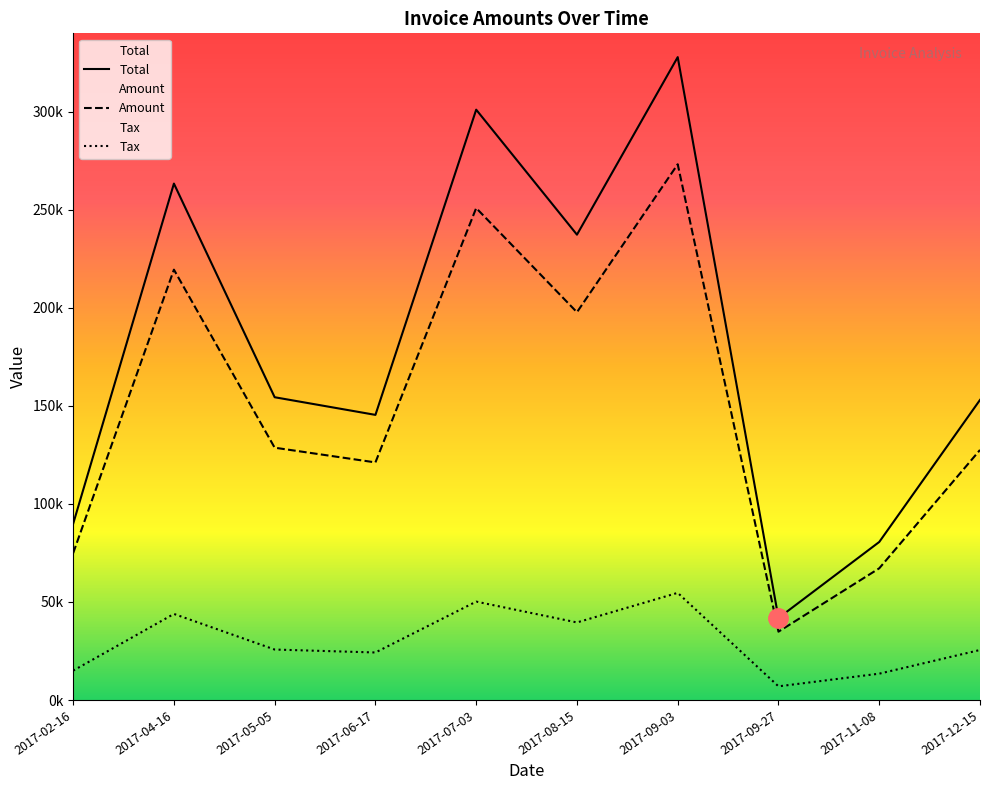

What is the label of the 8th point from the left?

2017-09-27